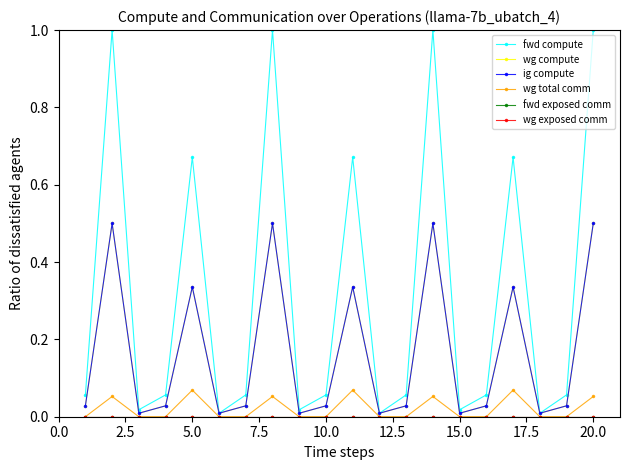

Does the chart have visible grid lines?

No